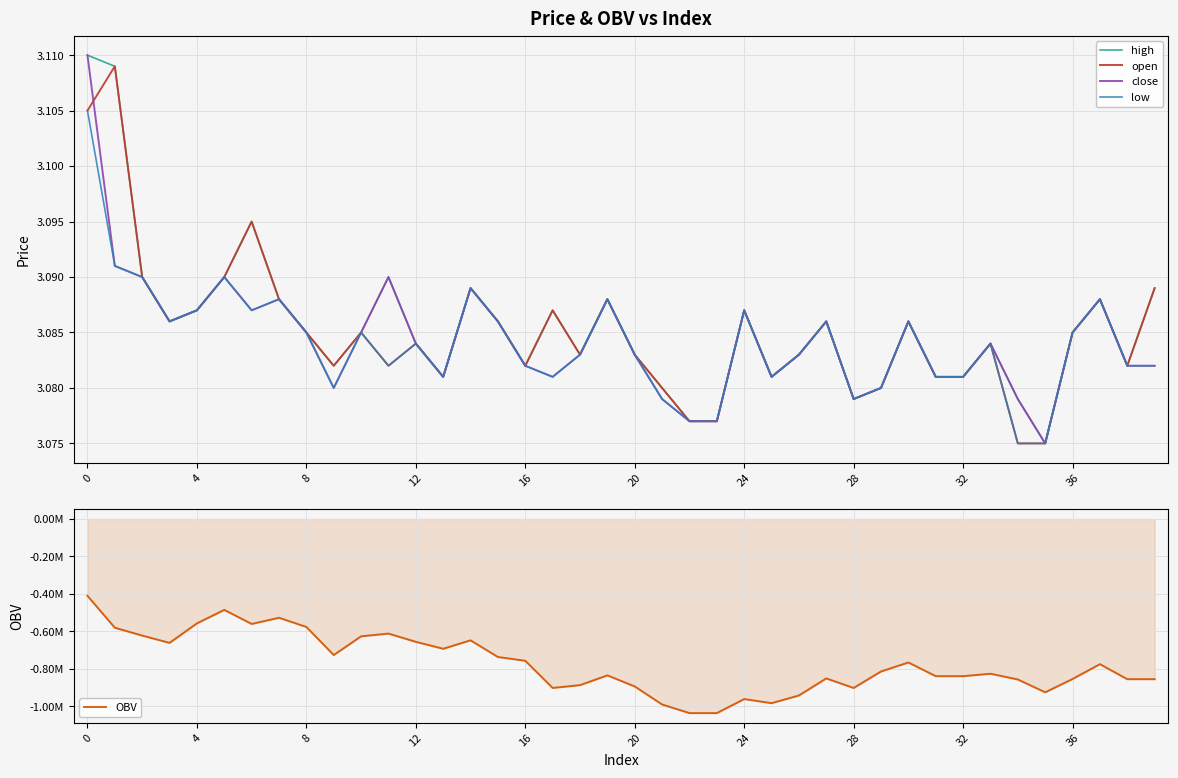

The close series shows 2.1 at 36. True or false?

False